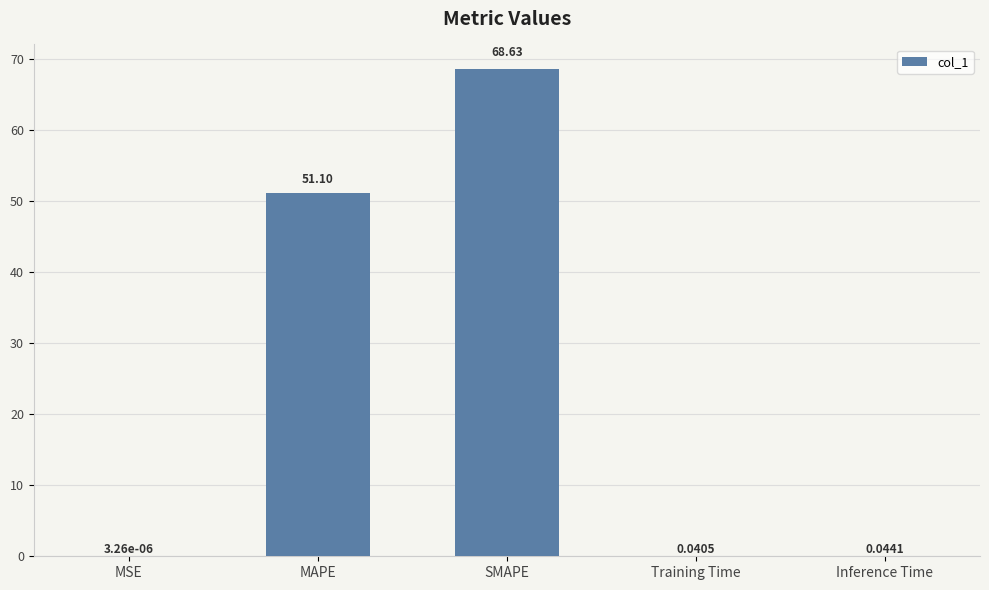

Which has a higher value, Training Time or Inference Time?

Inference Time